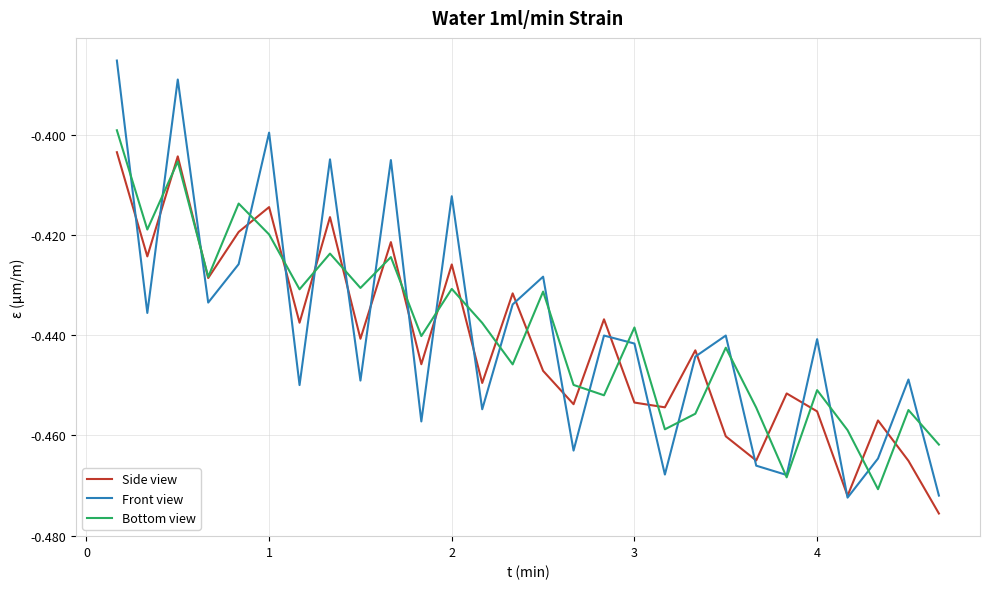

After their last crossing, which series has the higher values: Bottom view or Front view?

Bottom view